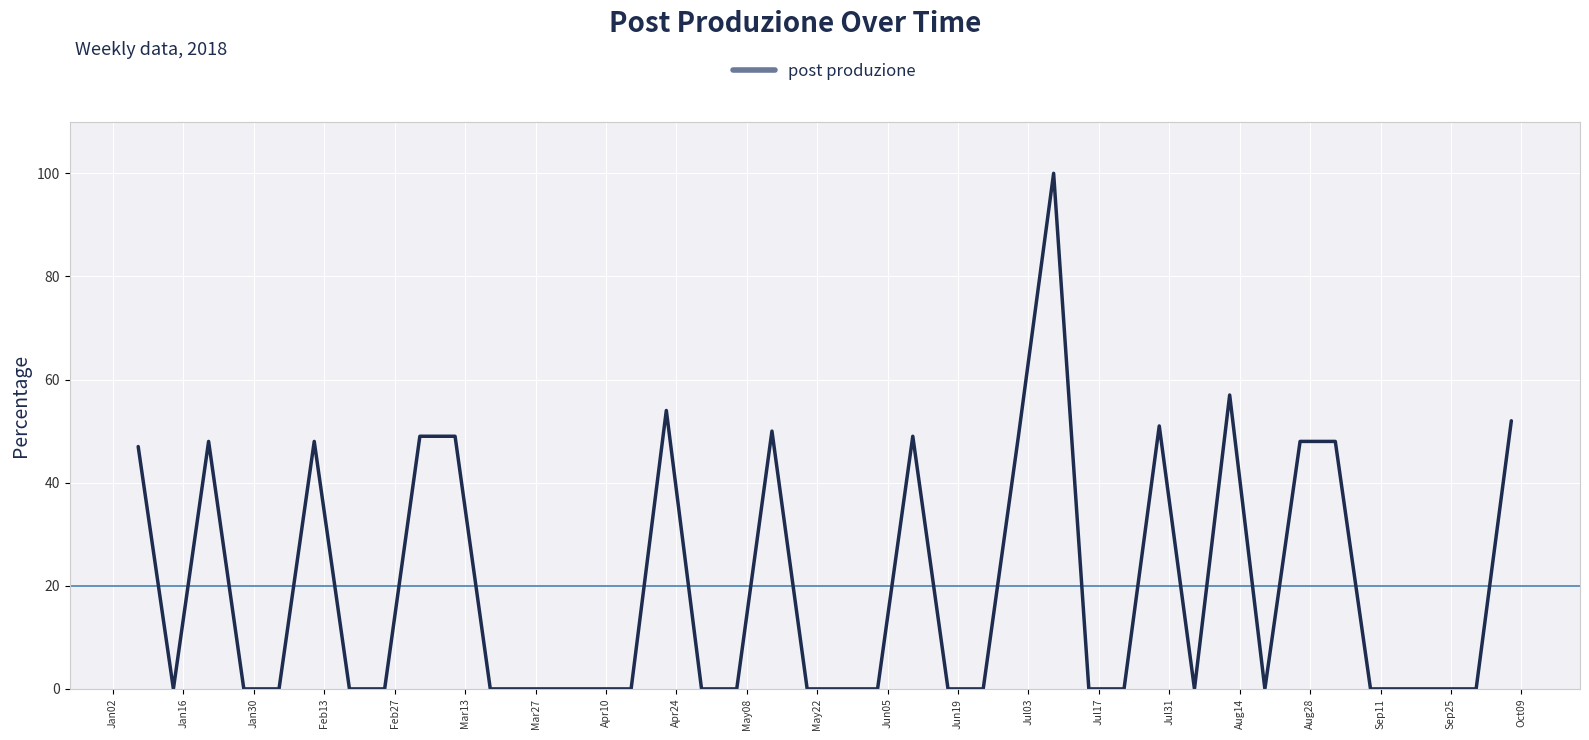

What is the greatest value displayed?

100